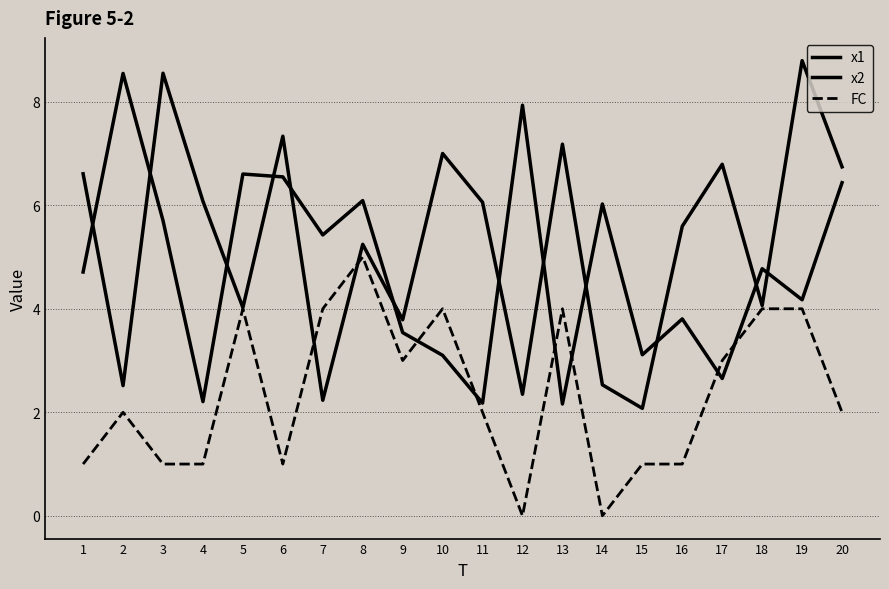

What is the total value across all series at 14?

8.6